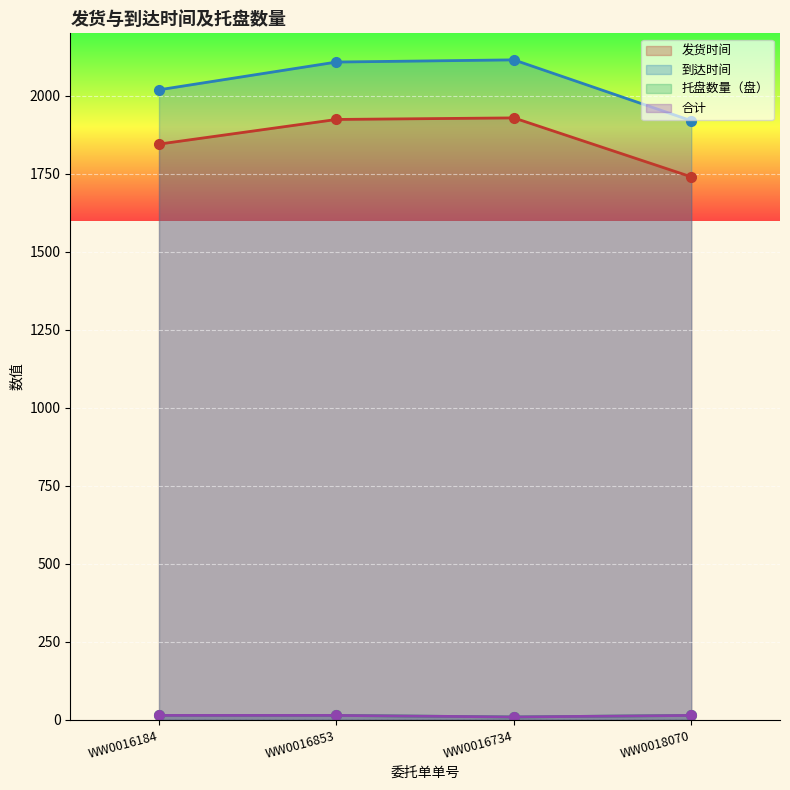

Is it true that 合计 equals 14 at WW0016184?

True